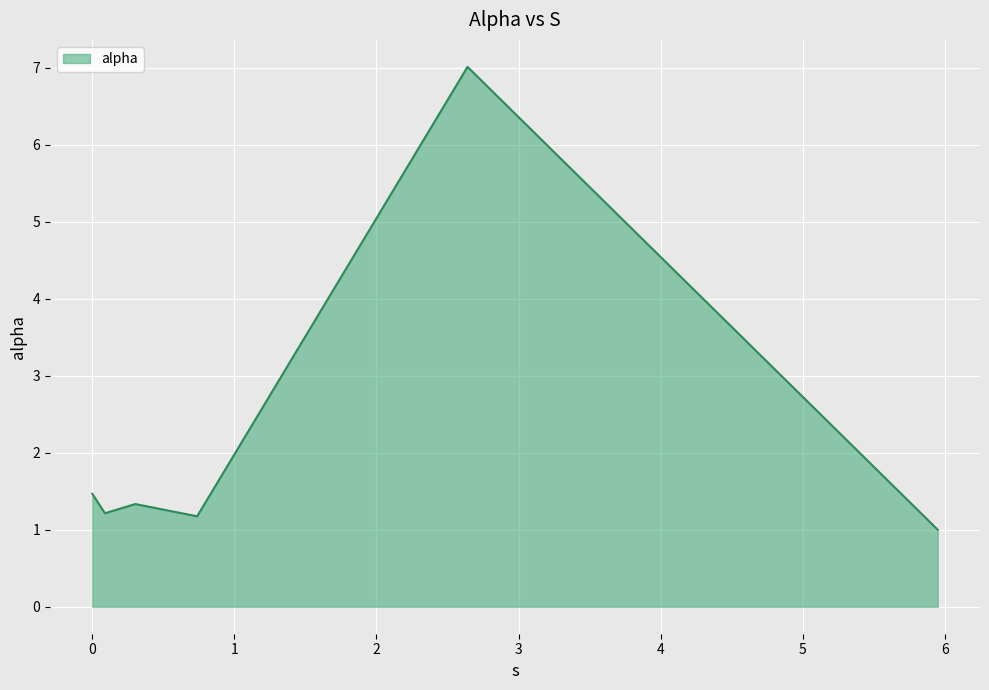

What is the average value?

2.2